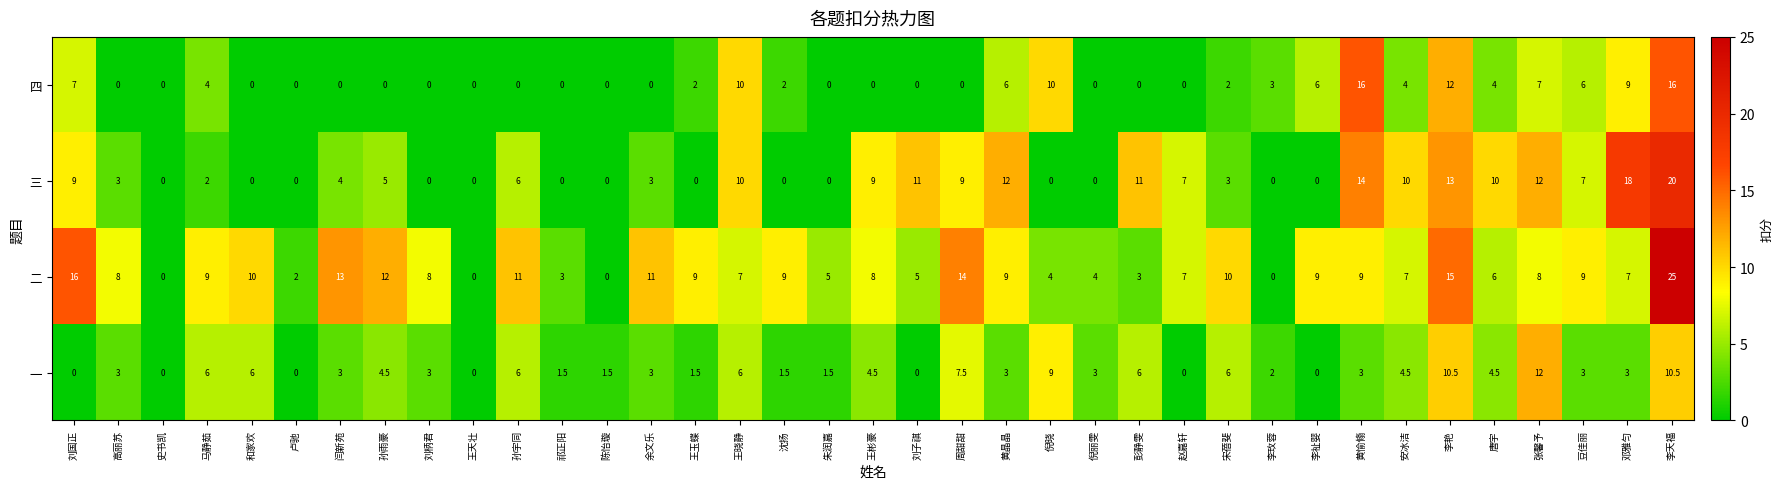

Which series has the largest range (max minus min)?

二